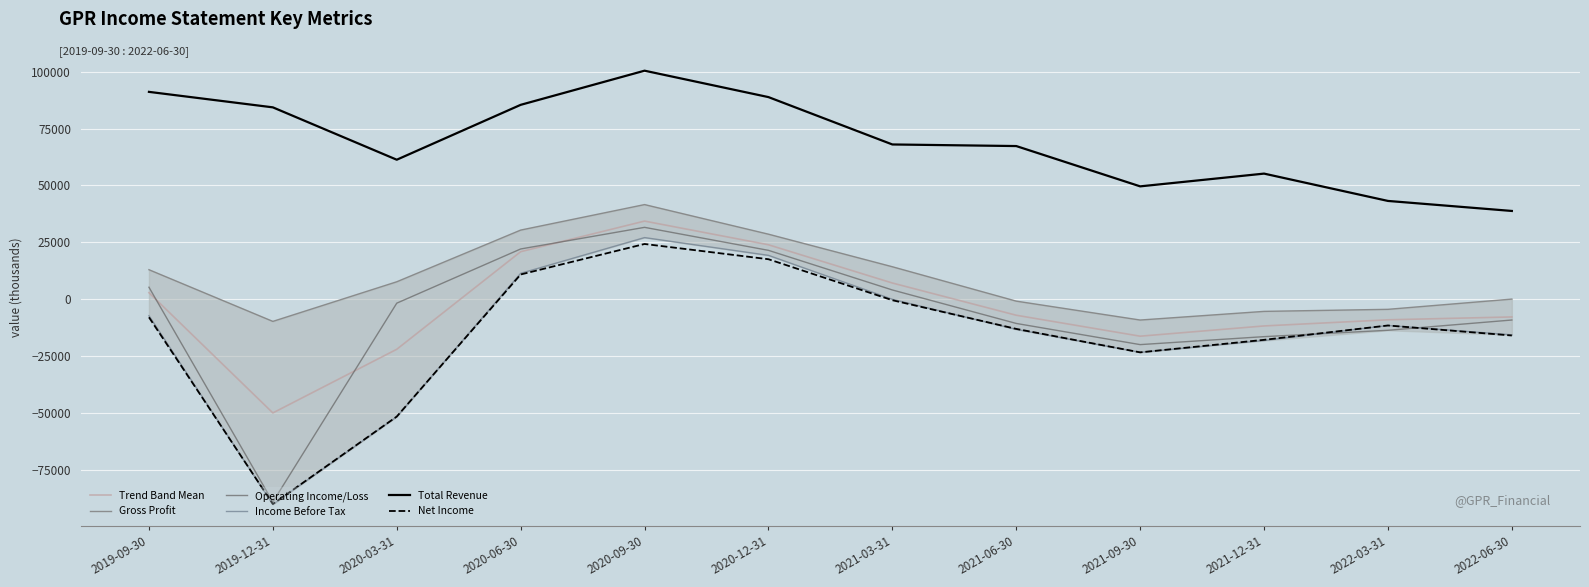

What value does the Income Before Tax series have at 2022-06-30, to the nearest 50?

-15600